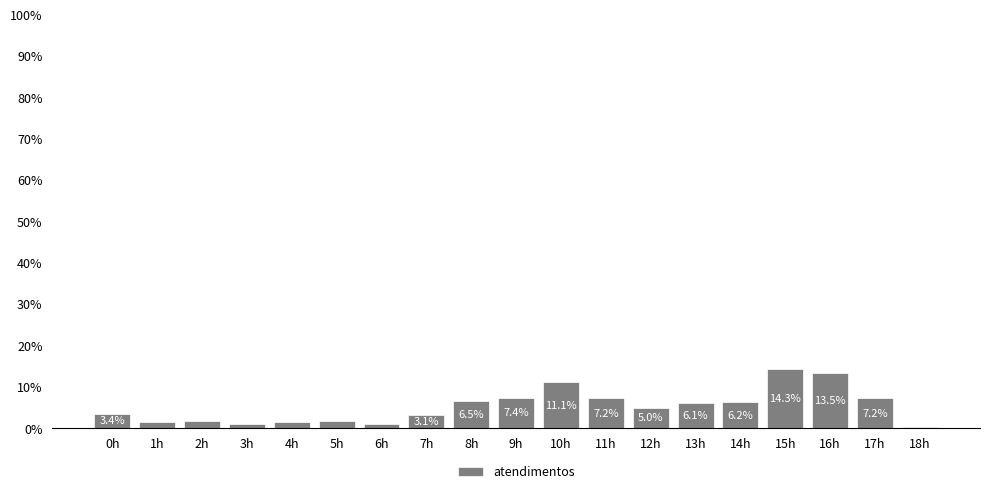

True or false: the data shows 1.9 at 12h.

False